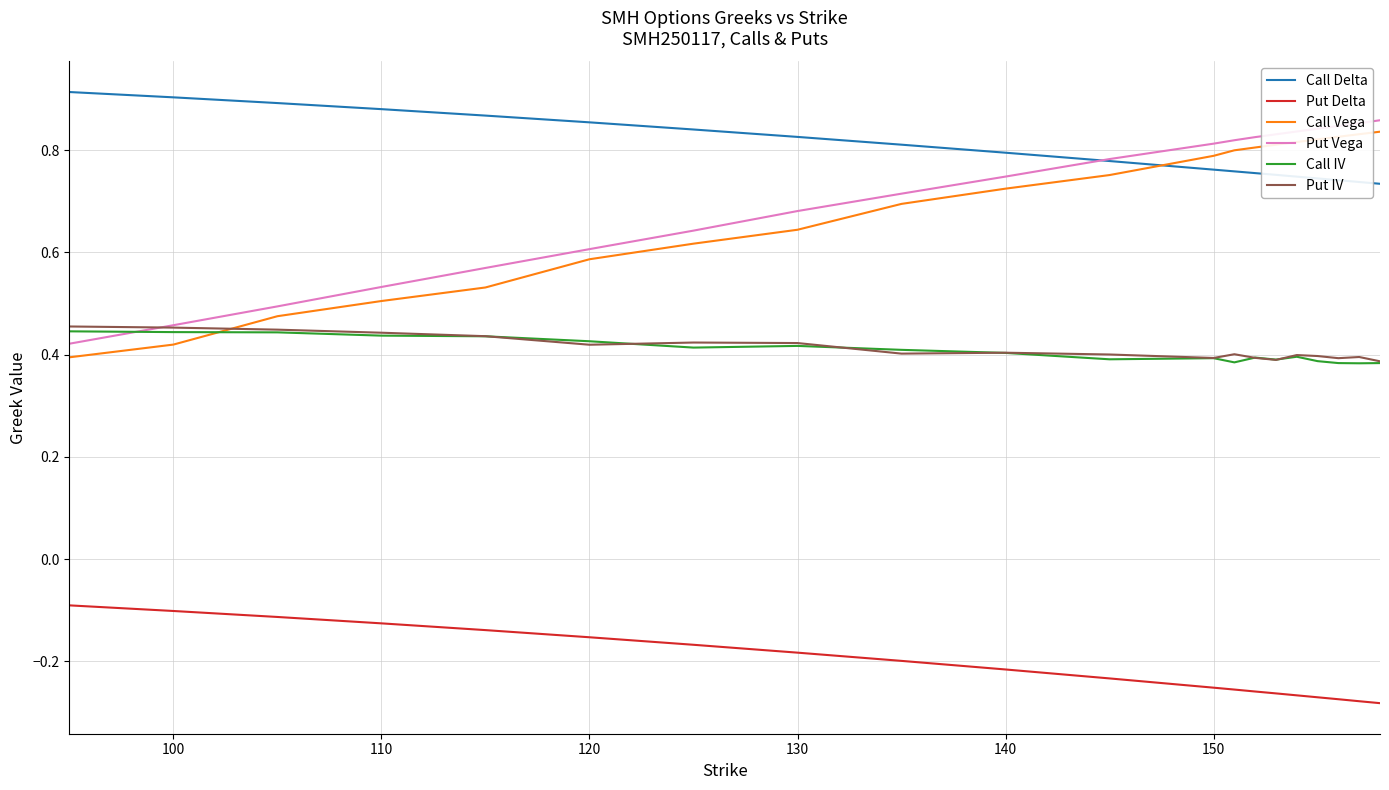

True or false: Put Delta and Call Delta cross at least once.

False